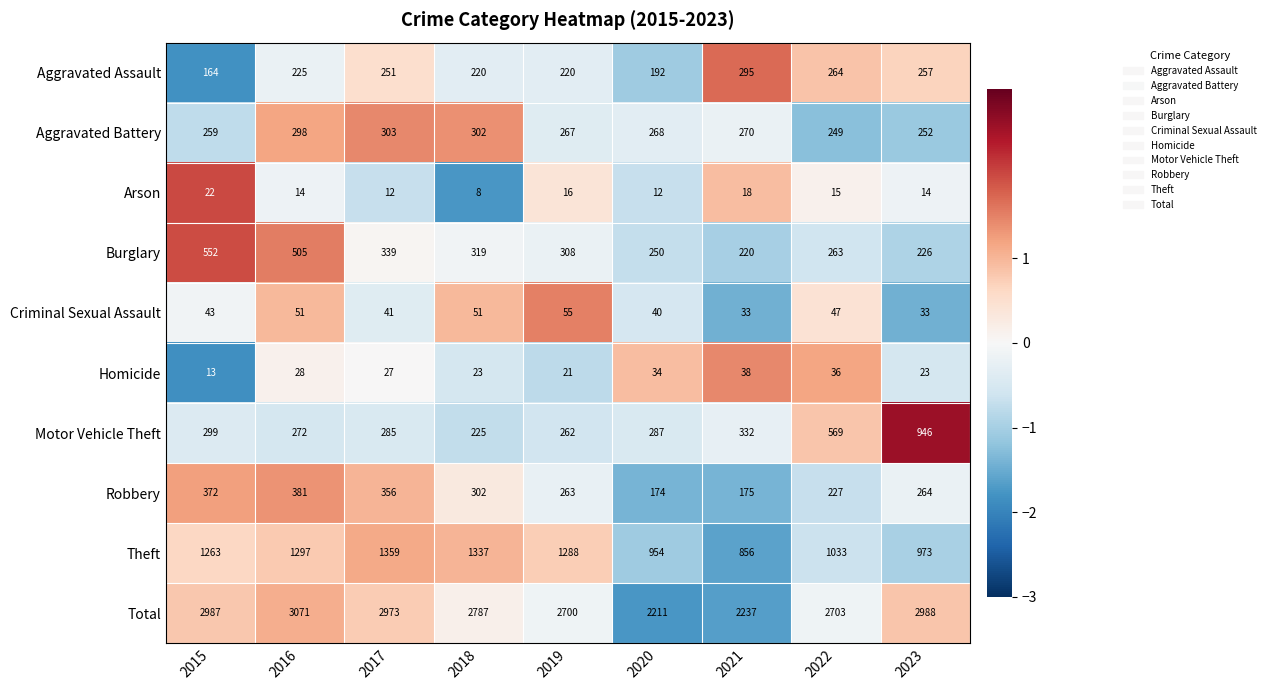

True or false: Robbery has a value of 307 at 2022.

False